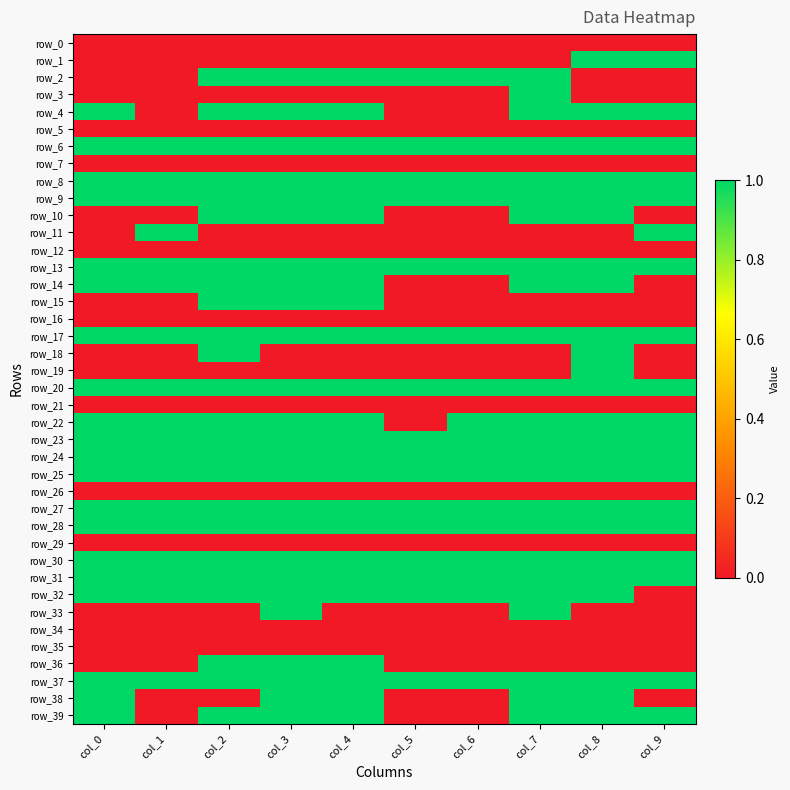

Count the number of data series in this chart.

40